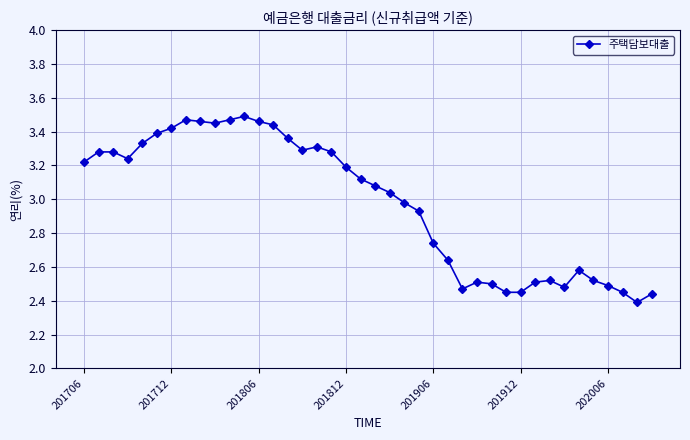

Does the chart display data point markers on the line(s)?

Yes